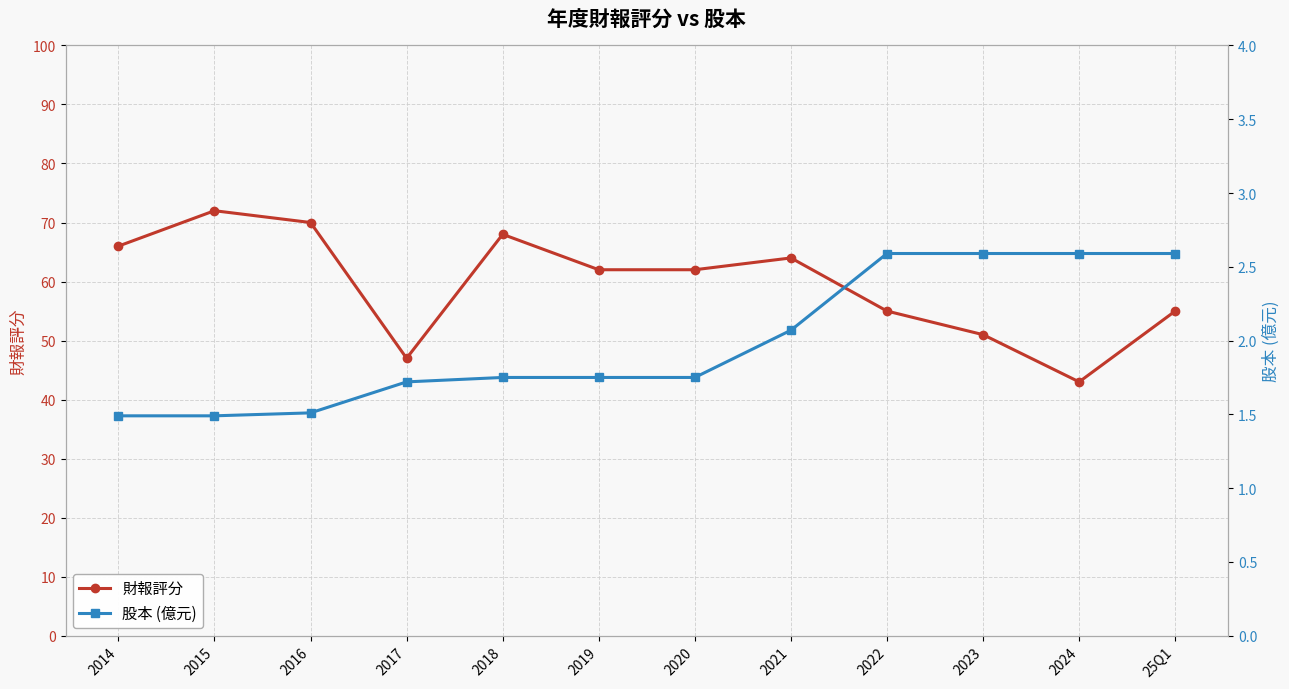

What is the label of the 6th point from the right?

2020